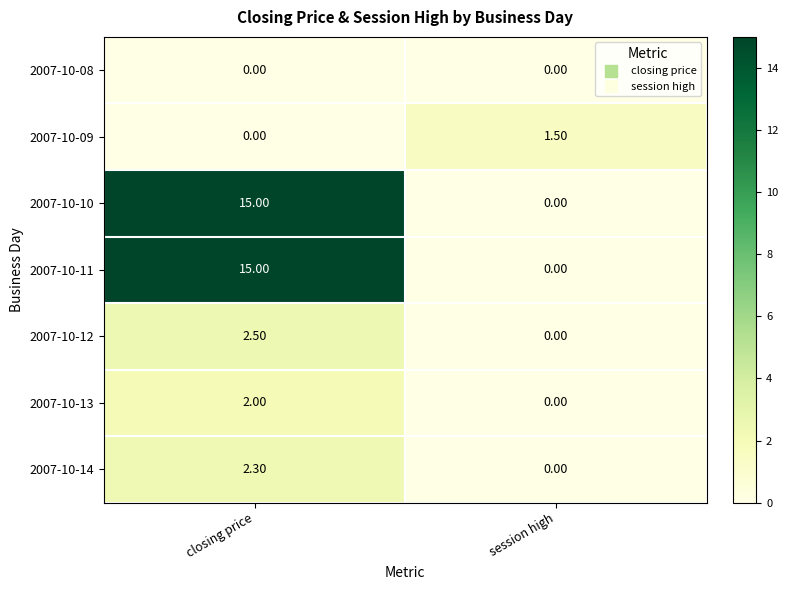

How many categories are shown in the chart?

2